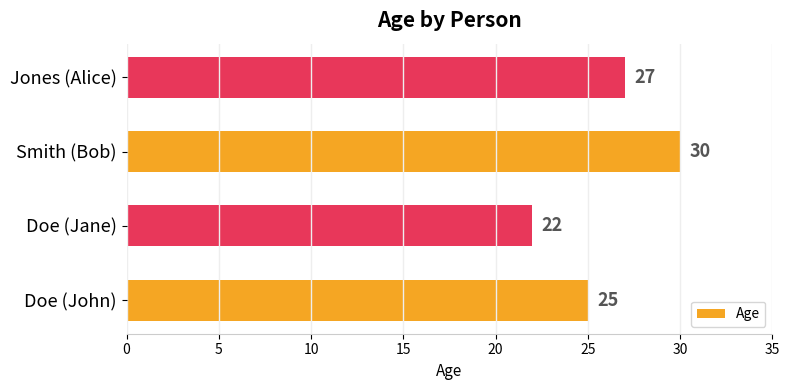

What is the difference between the values at Smith (Bob) and Jones (Alice)?

3